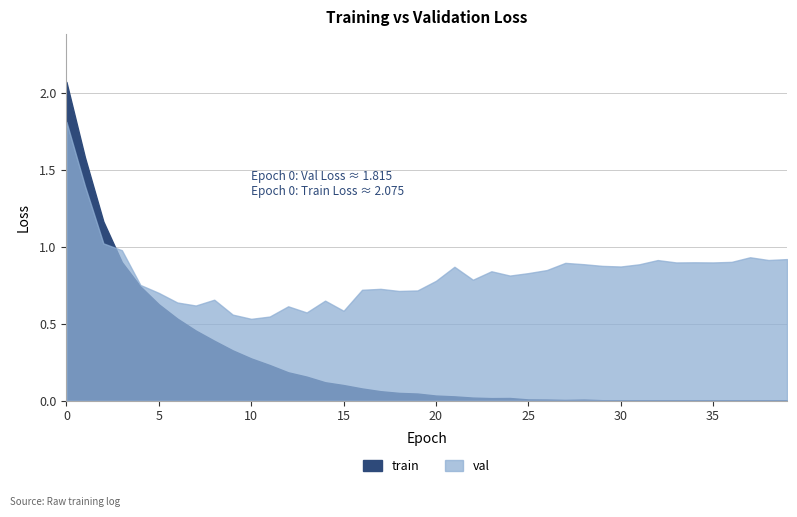

Which series ends up on top after the final intersection of train and val?

val